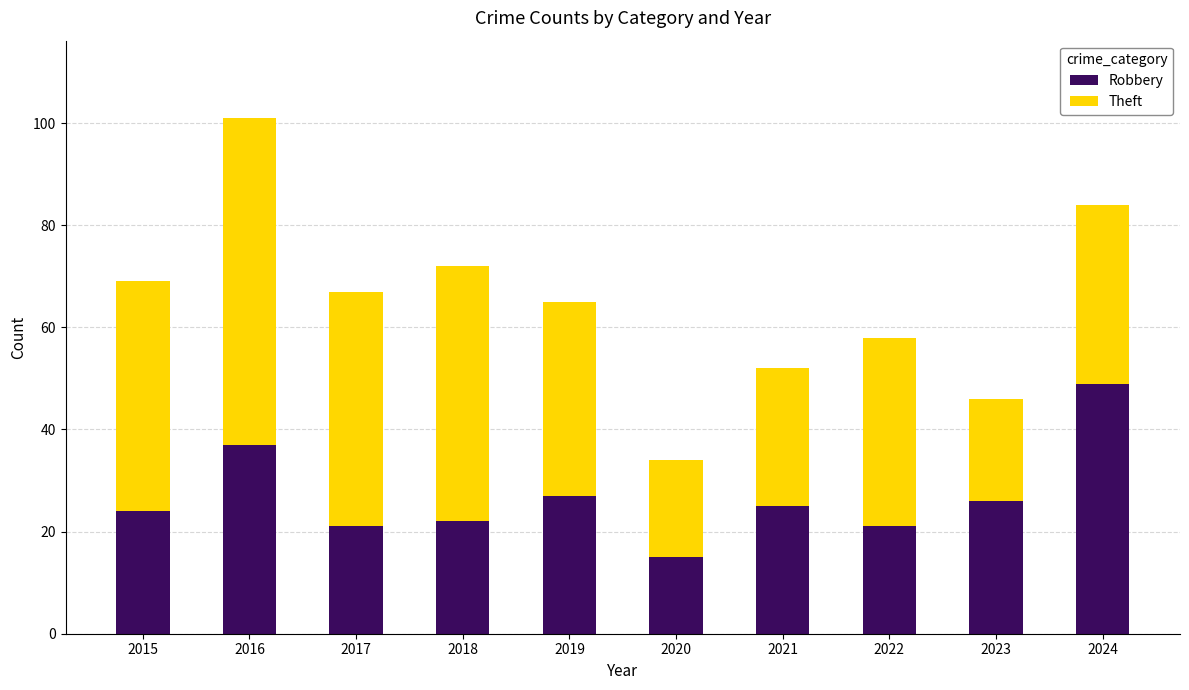

What is the difference between the second highest and second lowest values in the Robbery series?

16